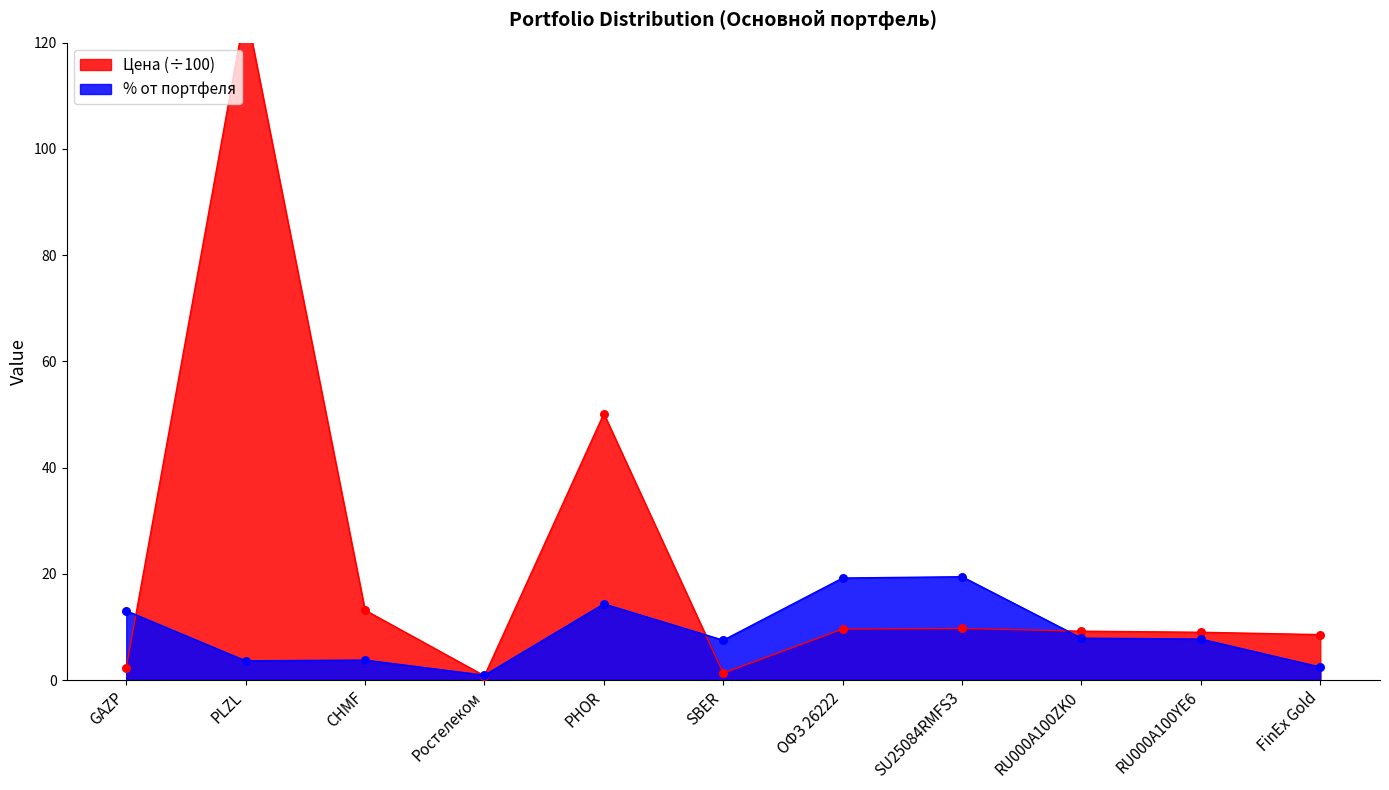

At how many categories does at least one series exceed 86?

1